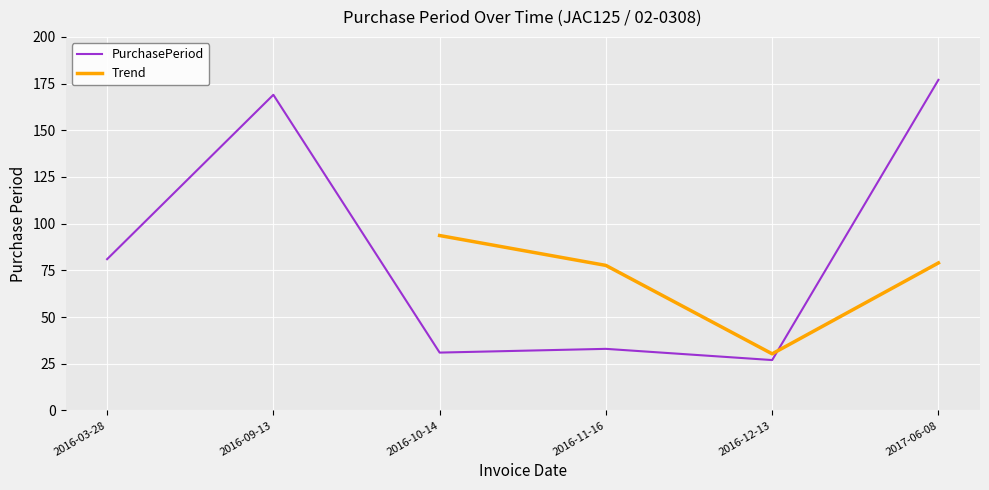

Is this an area chart (filled region under the line)?

No